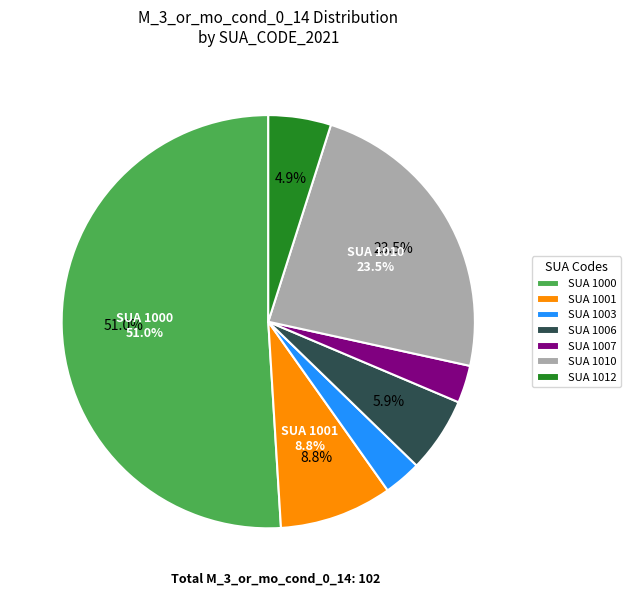

Is it true that 1012 is 19% of the pie?

False